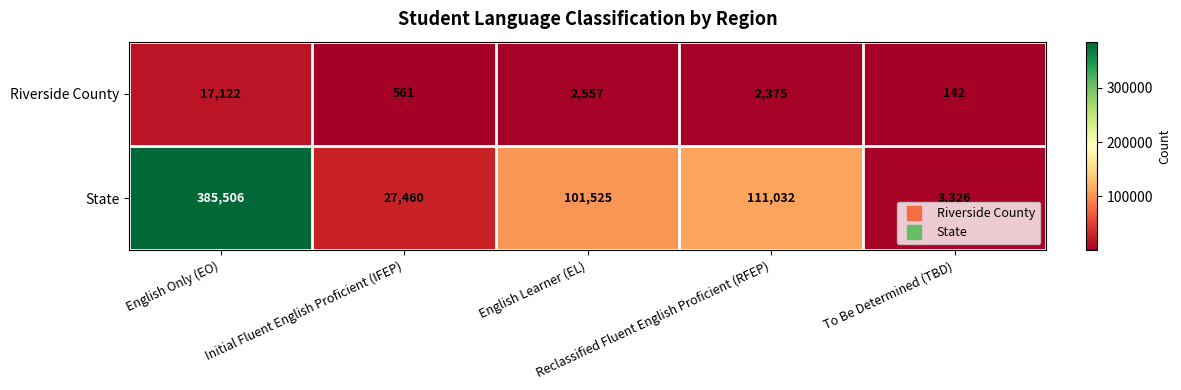

Rank the series by their maximum value, from lowest to highest.

Riverside County, State